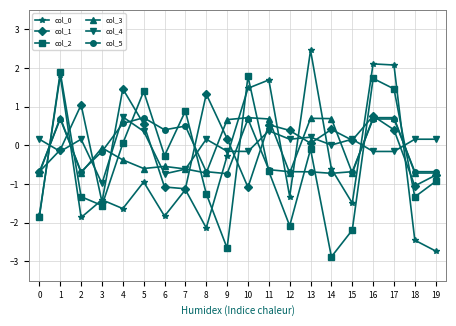

Which label corresponds to the largest value in the chart?

13